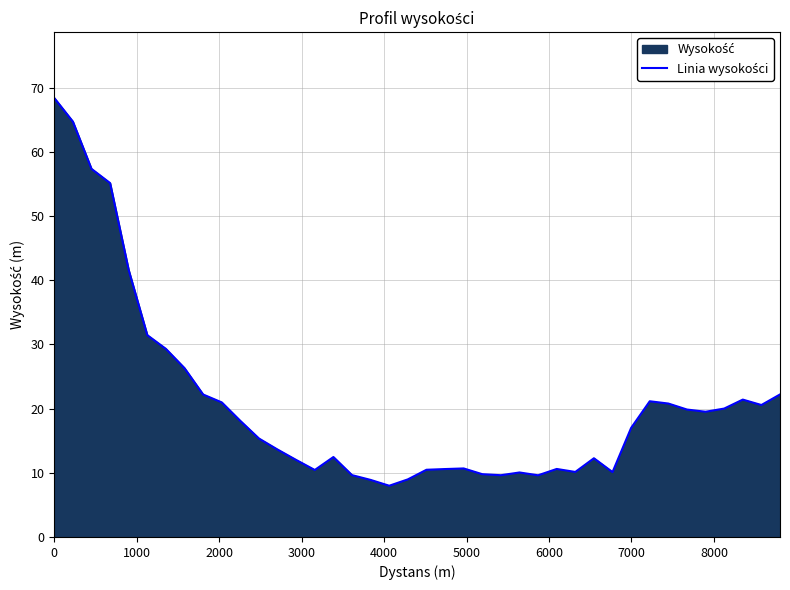

What is the difference between the maximum and minimum values?

60.4